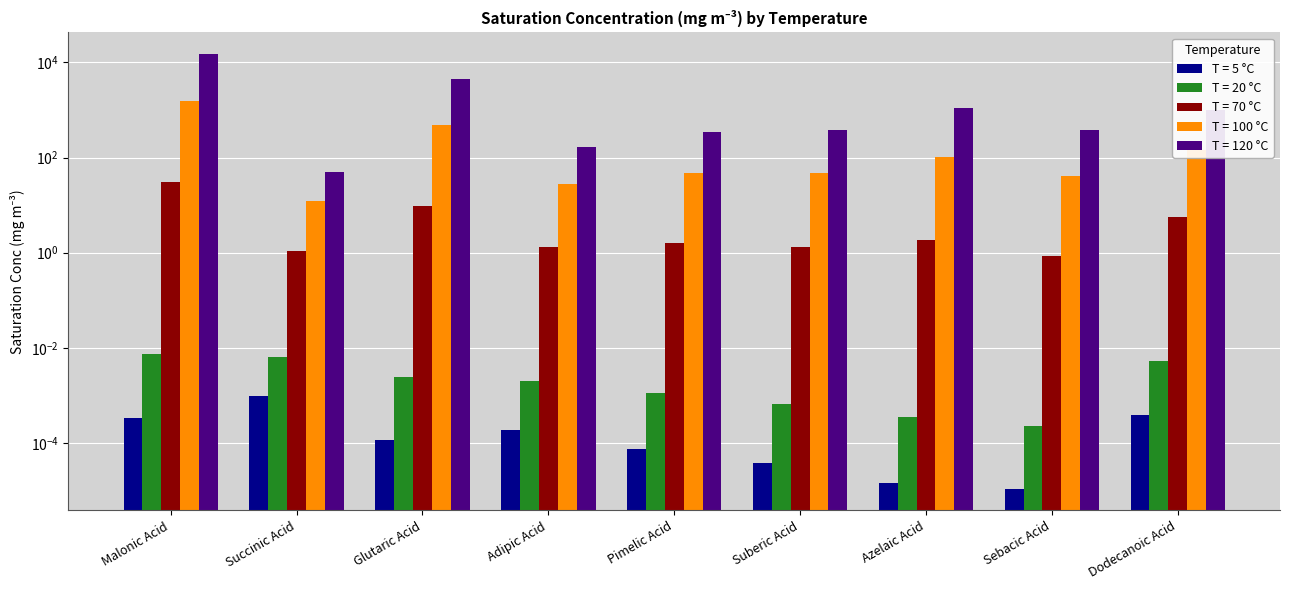

Read the 70 value at Pimelic Acid.

1.6